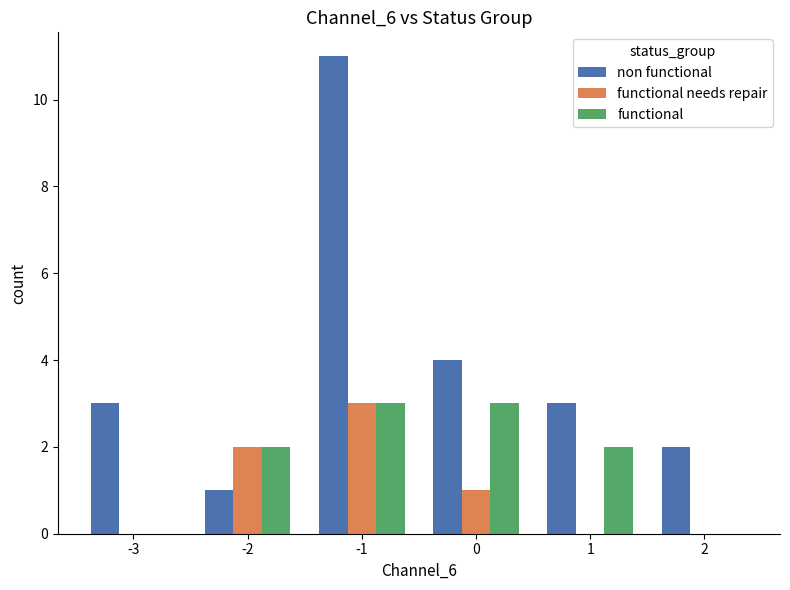

What is the average value of the non functional series?

4